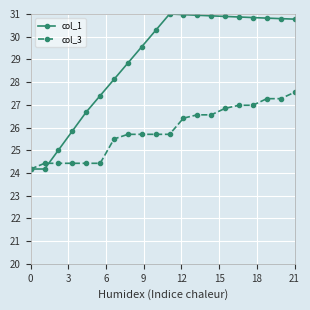

What is the highest value of the col_3 series?

27.6